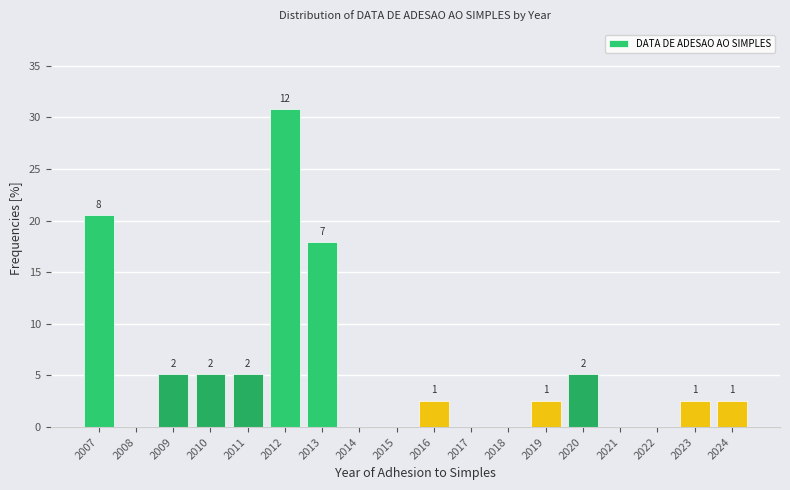

Are the bars horizontal?

No